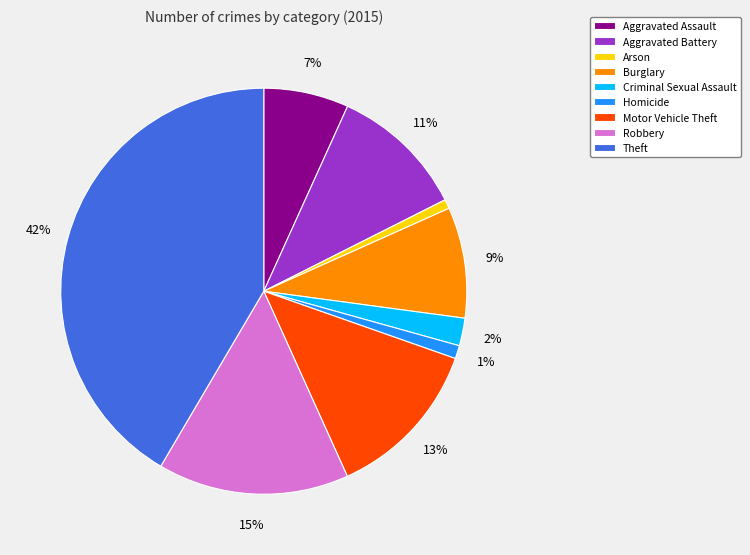

Which slice is the largest?

Theft